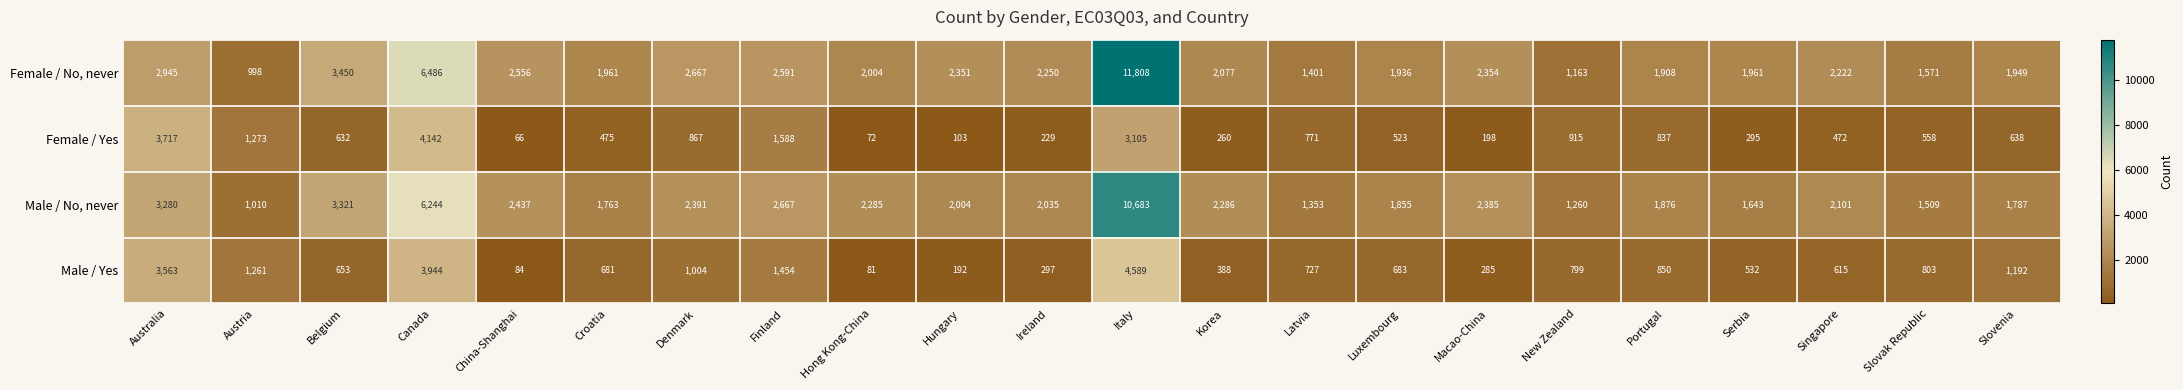

Count the number of categories in the chart.

22